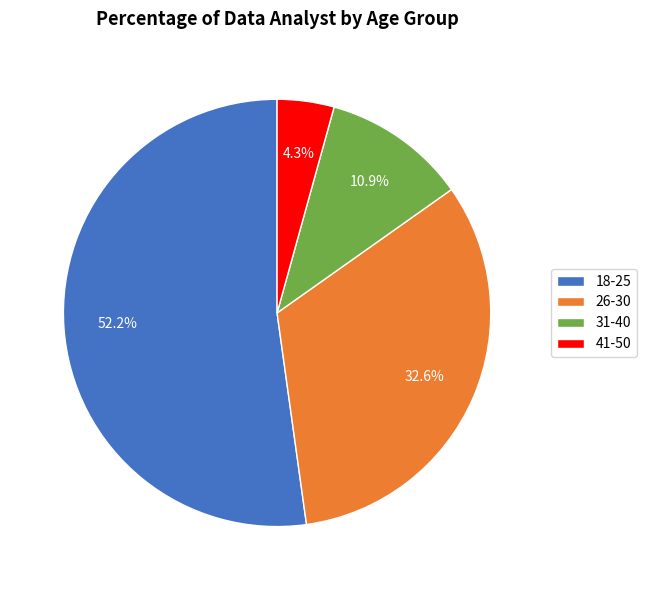

Which has a higher value, 41-50 or 31-40?

31-40